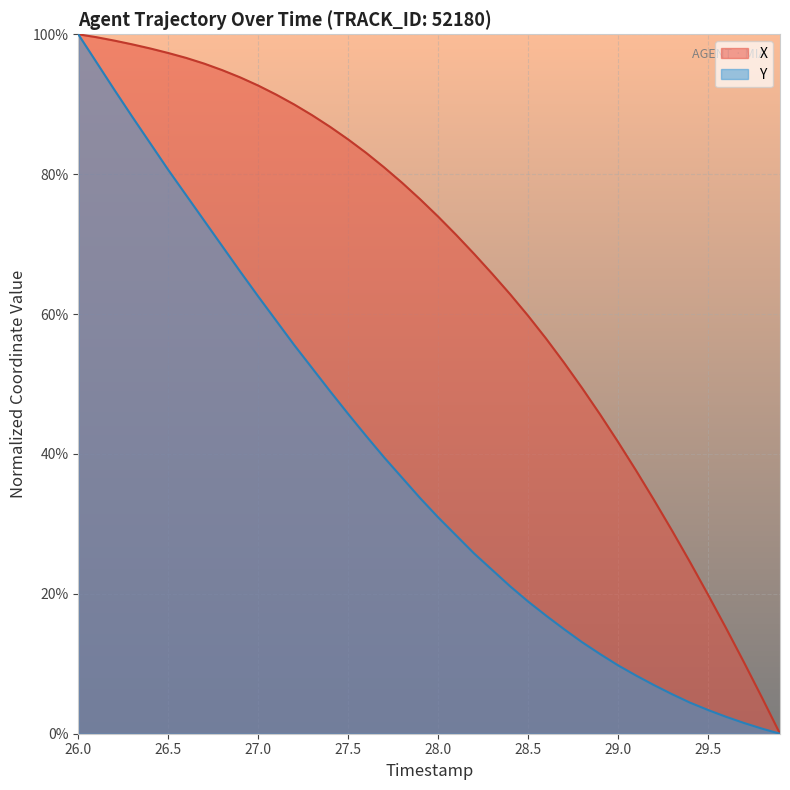

What are all the series names shown in the legend?

X, Y